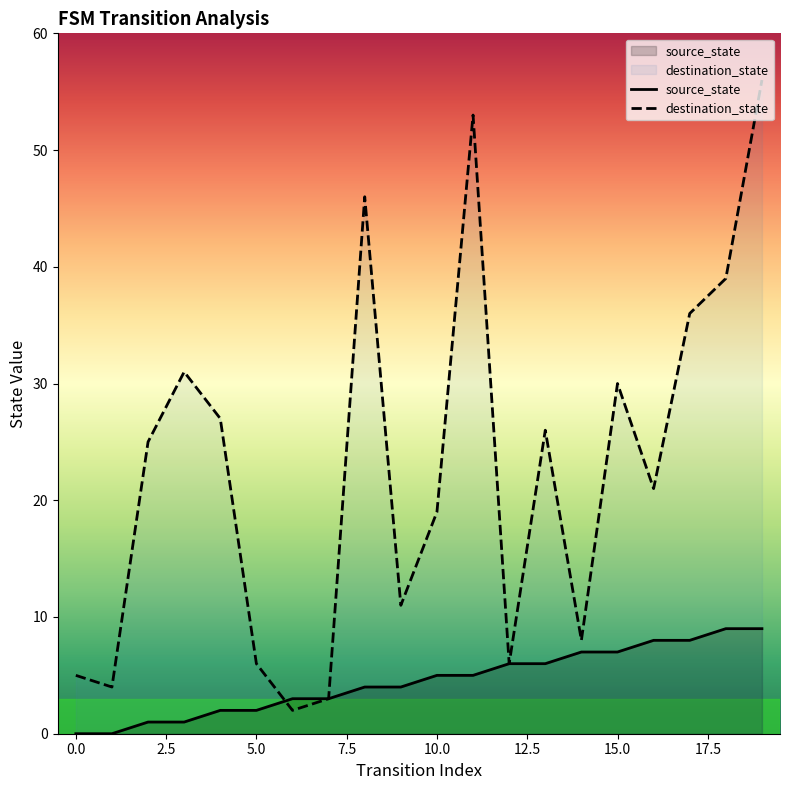

How many data points in source_state are above 5?

8